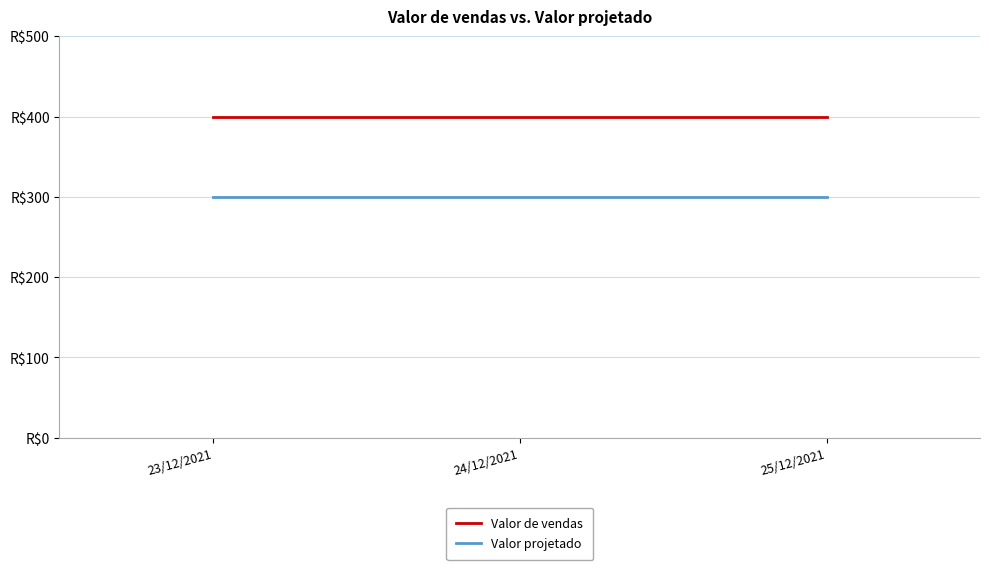

Rank the categories by Valor projetado value from lowest to highest.

23/12/2021, 24/12/2021, 25/12/2021